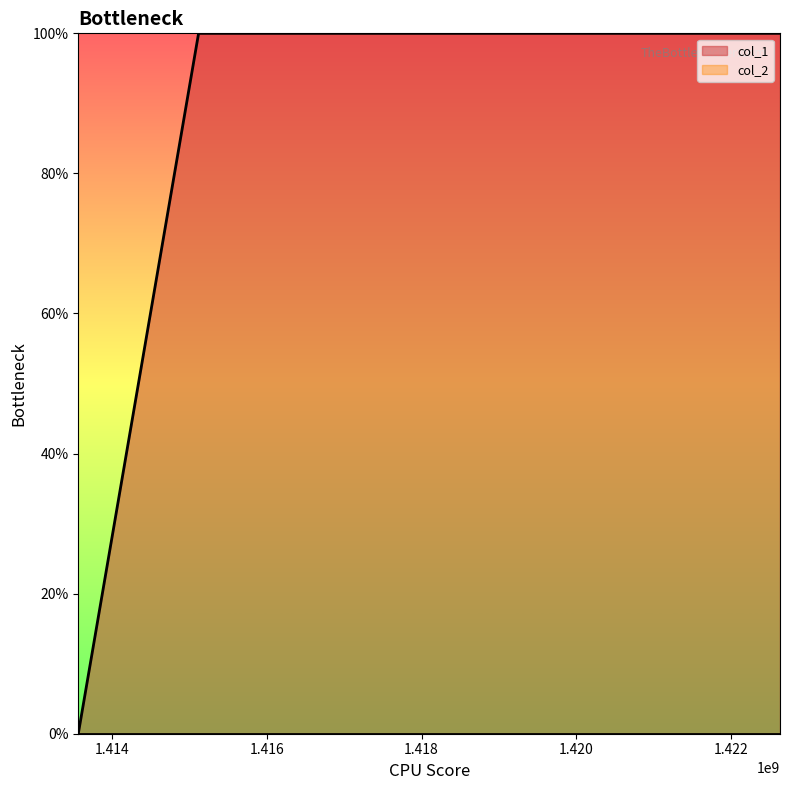

Is it true that the value at 1422632172 is 1?

True